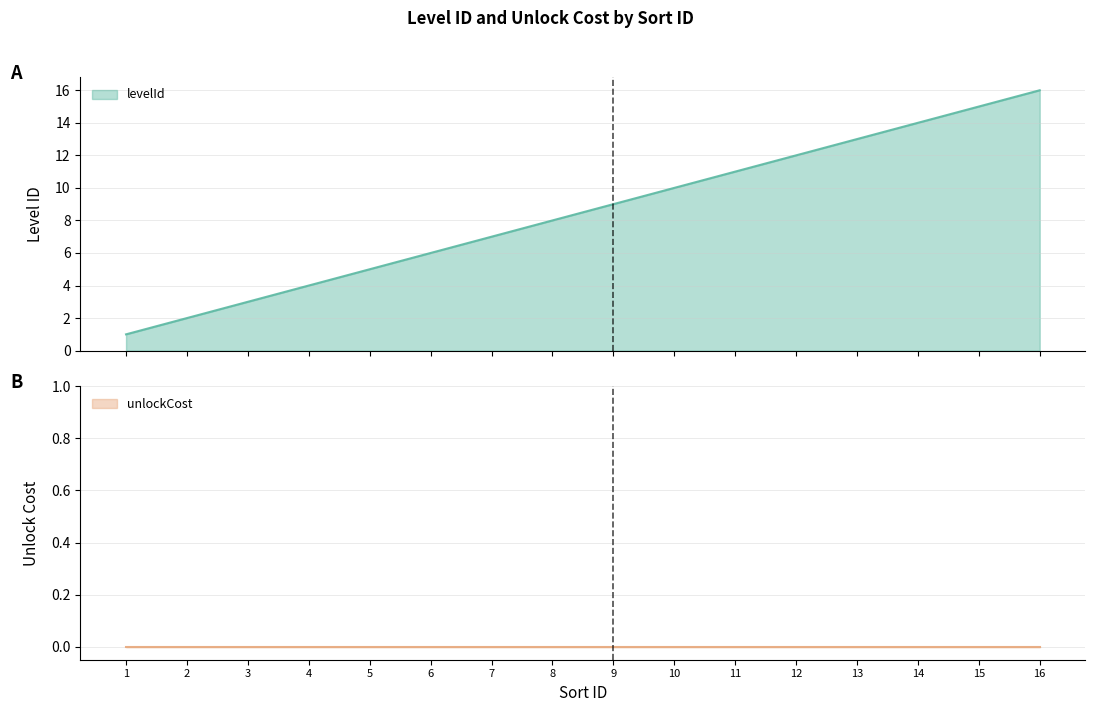

Rank the categories by value from lowest to highest.

1, 2, 3, 4, 5, 6, 7, 8, 9, 10, 11, 12, 13, 14, 15, 16